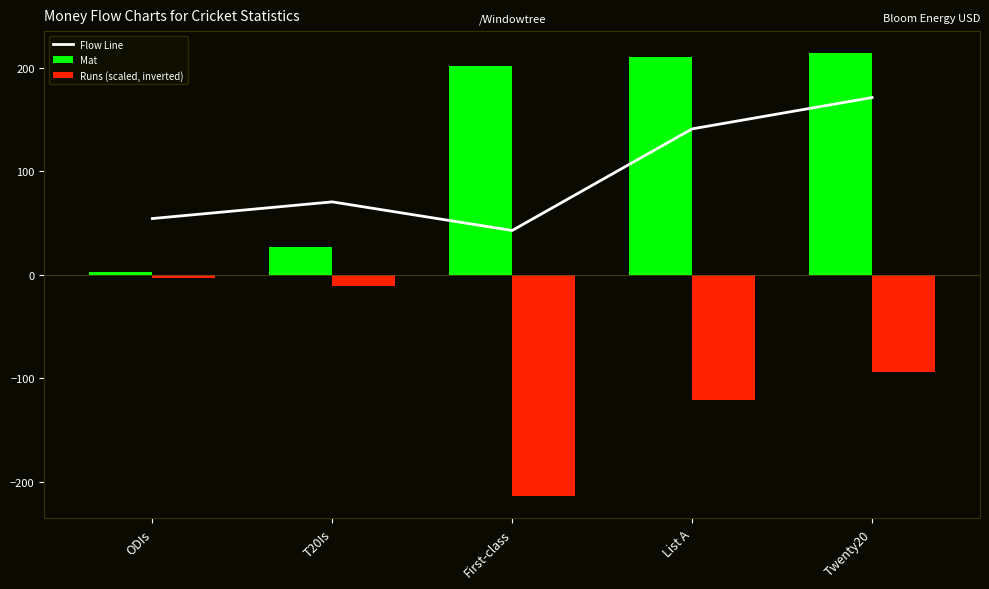

Count the number of data series in this chart.

3